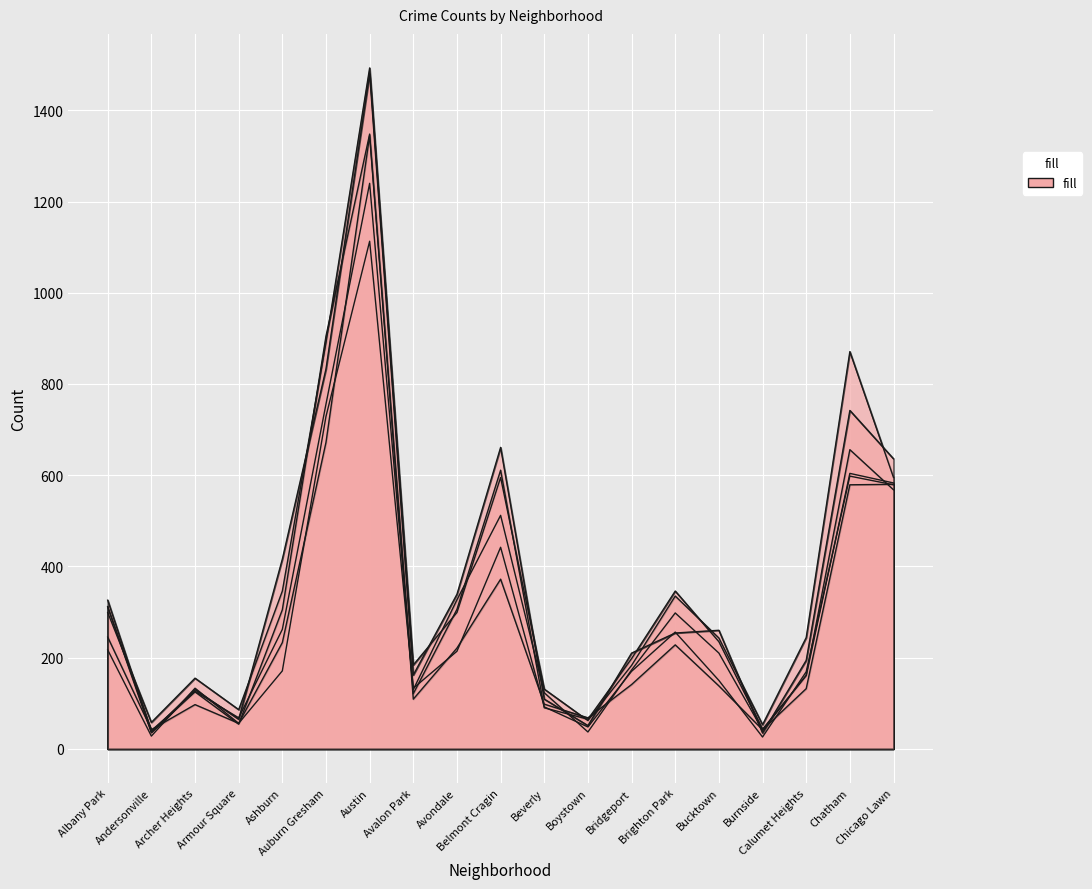

The 2022 series shows 74 at Boystown. True or false?

False